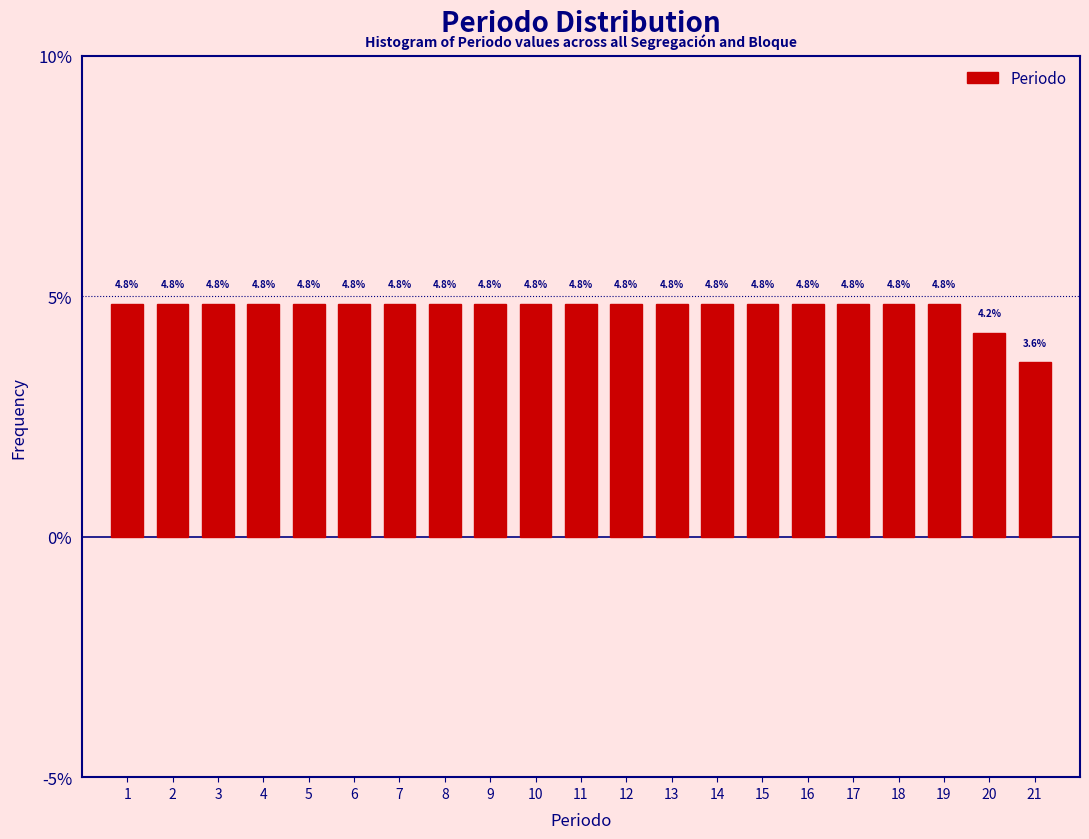

Reading left to right, list every bar in this chart as the range it spans on the x-axis followed by its height.

0.5 to 1.5: 4.8
1.5 to 2.5: 4.8
2.5 to 3.5: 4.8
3.5 to 4.5: 4.8
4.5 to 5.5: 4.8
5.5 to 6.5: 4.8
6.5 to 7.5: 4.8
7.5 to 8.5: 4.8
8.5 to 9.5: 4.8
9.5 to 10.5: 4.8
10.5 to 11.5: 4.8
11.5 to 12.5: 4.8
12.5 to 13.5: 4.8
13.5 to 14.5: 4.8
14.5 to 15.5: 4.8
15.5 to 16.5: 4.8
16.5 to 17.5: 4.8
17.5 to 18.5: 4.8
18.5 to 19.5: 4.8
19.5 to 20.5: 4.2
20.5 to 21.5: 3.6